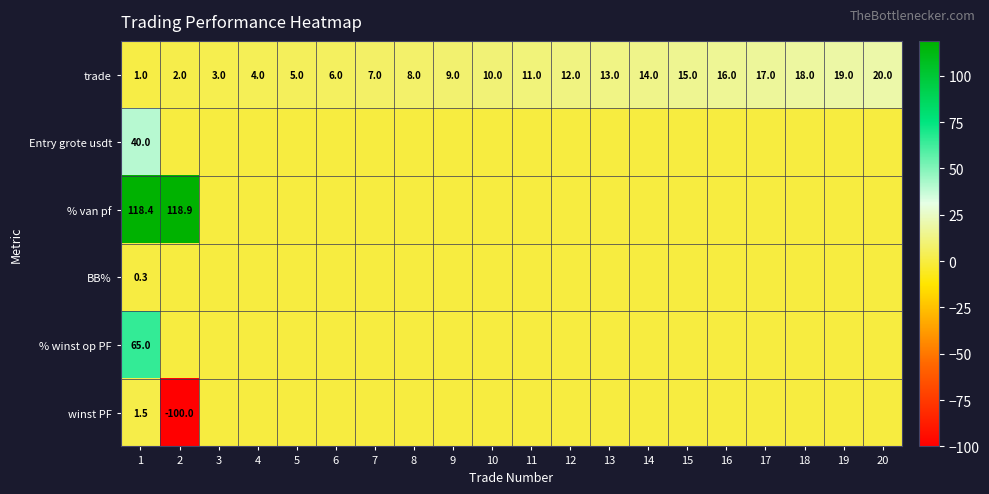

Rank the series at 1 from lowest to highest value.

BB%, trade, winst PF, Entry grote usdt, % winst op PF, % van pf